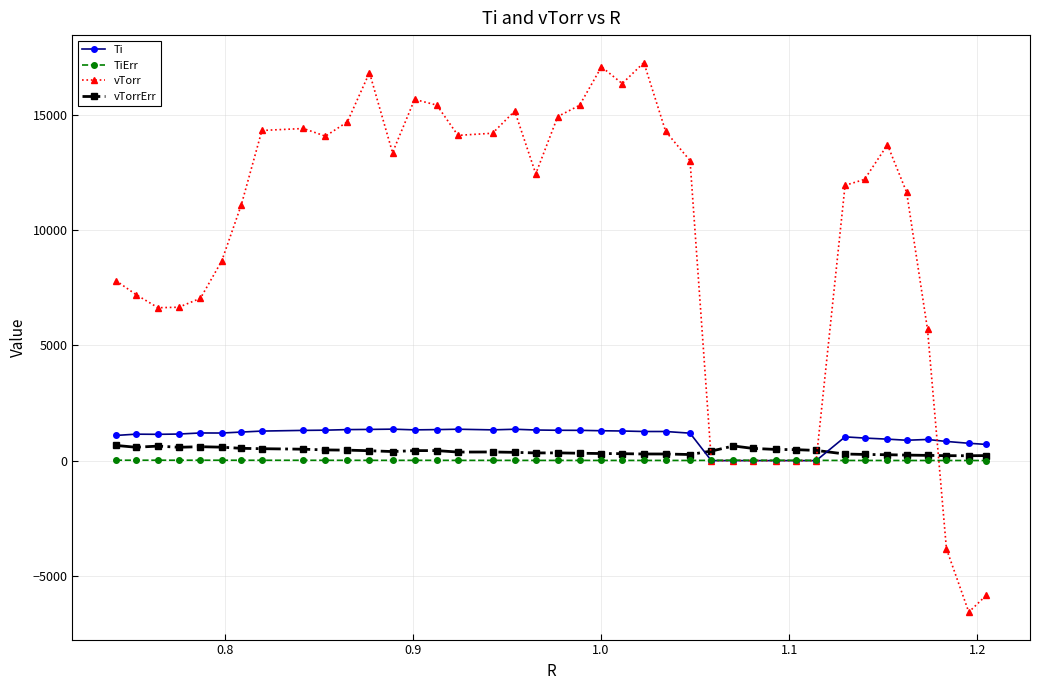

What is the difference between the second highest and second lowest values in the TiErr series?

12.9